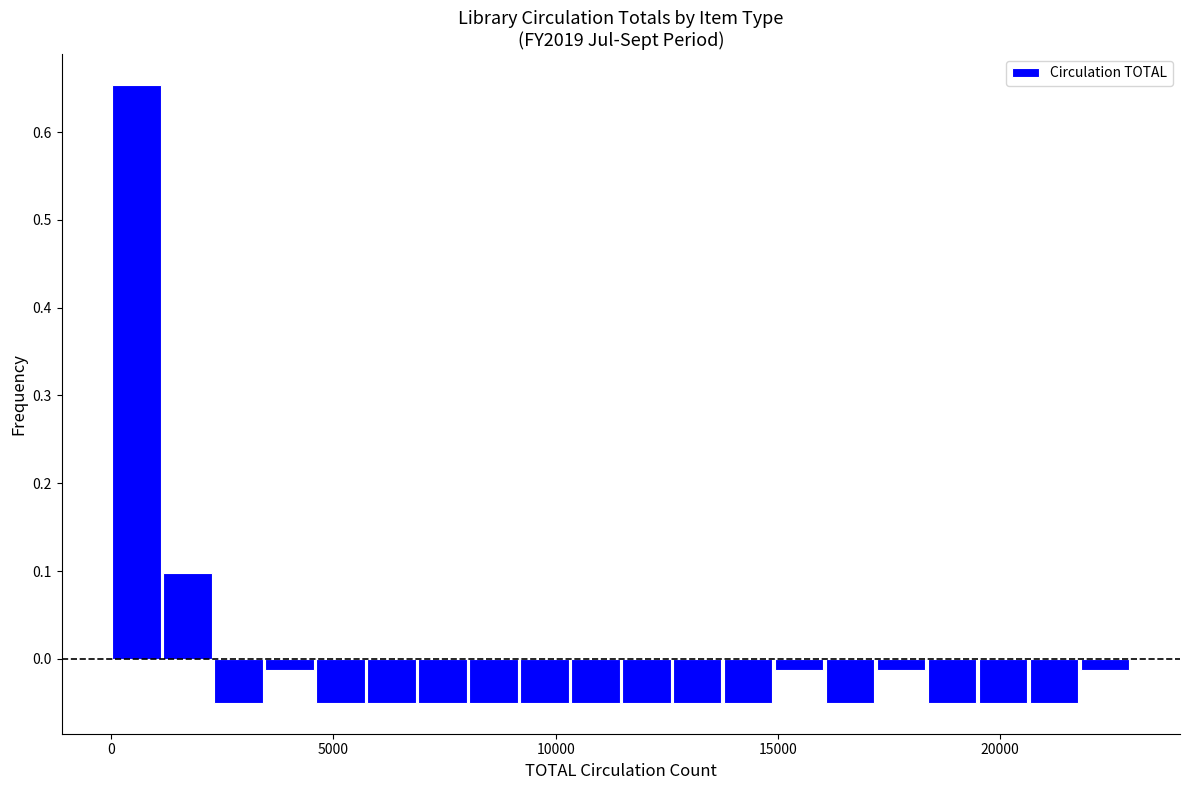

Read against the x-axis, roughly where is the centre of the tallest bar?

500